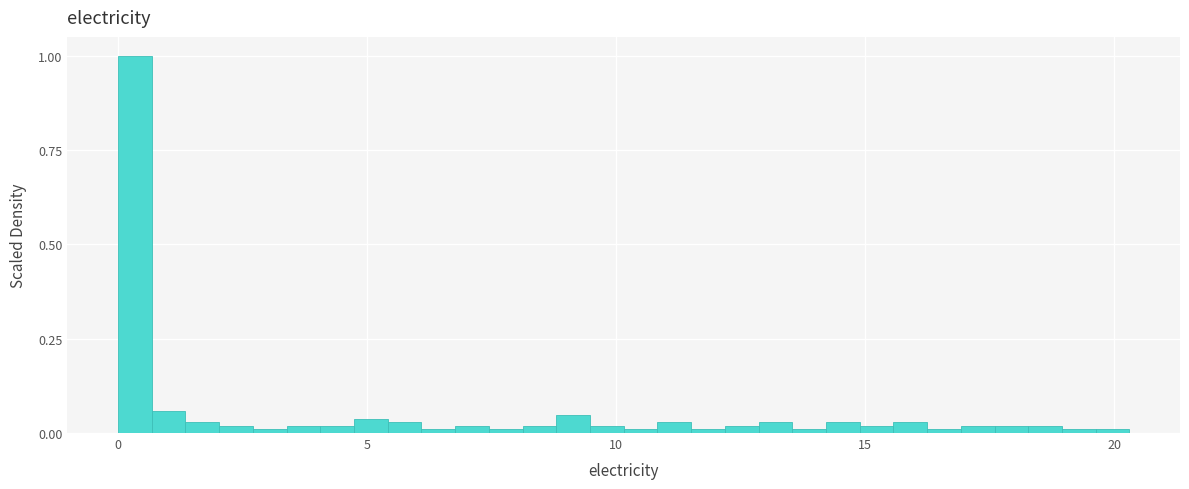

Around what value on the x-axis is the tallest bar? Give the approximate position of its centre, as read against the axis.

0.5